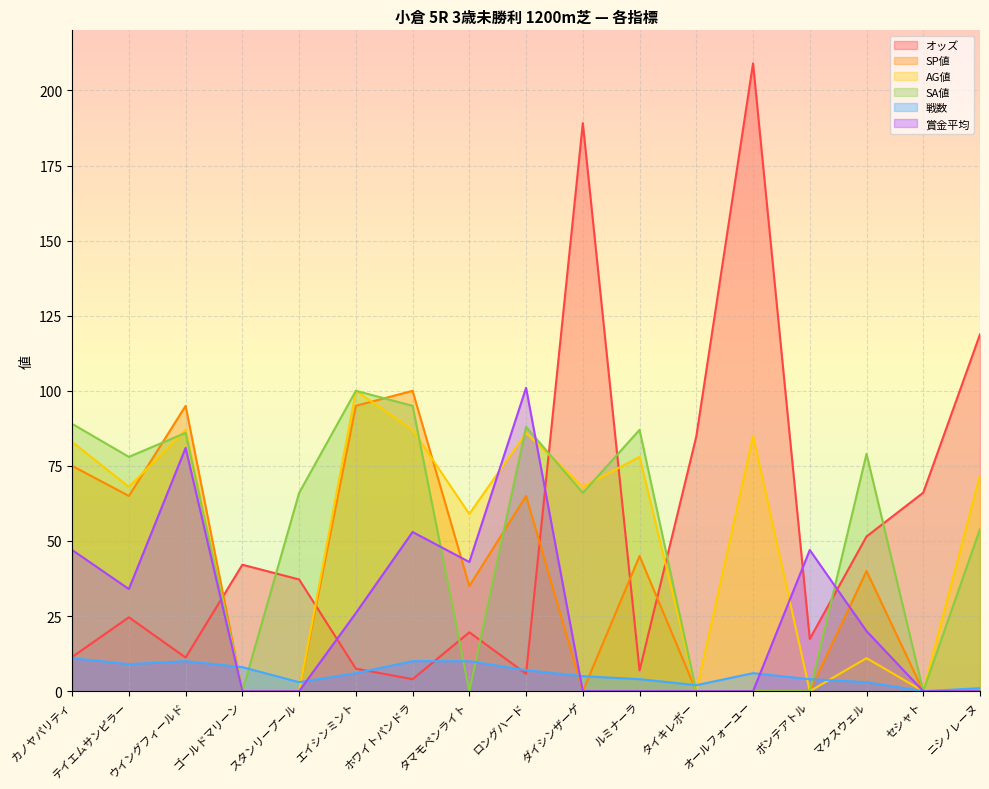

True or false: 賞金平均 has a value of 0.0 at スタンリープール.

True